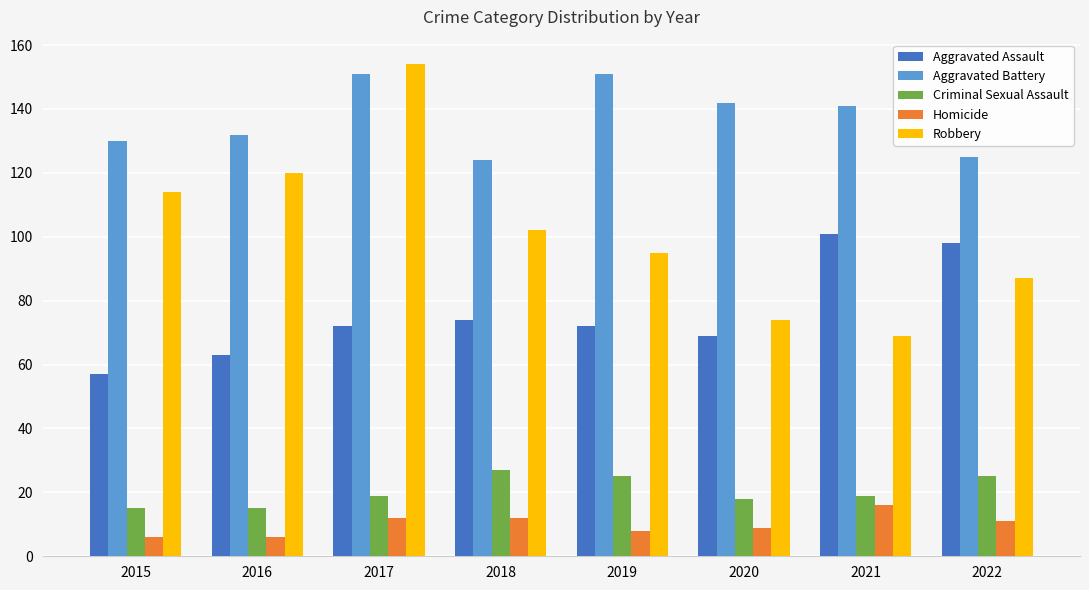

Reading left to right, extract all data points from this chart.

Aggravated Assault: 2015=57	2016=63	2017=72	2018=74	2019=72	2020=69	2021=101	2022=98
Aggravated Battery: 2015=130	2016=132	2017=151	2018=124	2019=151	2020=142	2021=141	2022=125
Criminal Sexual Assault: 2015=15	2016=15	2017=19	2018=27	2019=25	2020=18	2021=19	2022=25
Homicide: 2015=6	2016=6	2017=12	2018=12	2019=8	2020=9	2021=16	2022=11
Robbery: 2015=114	2016=120	2017=154	2018=102	2019=95	2020=74	2021=69	2022=87